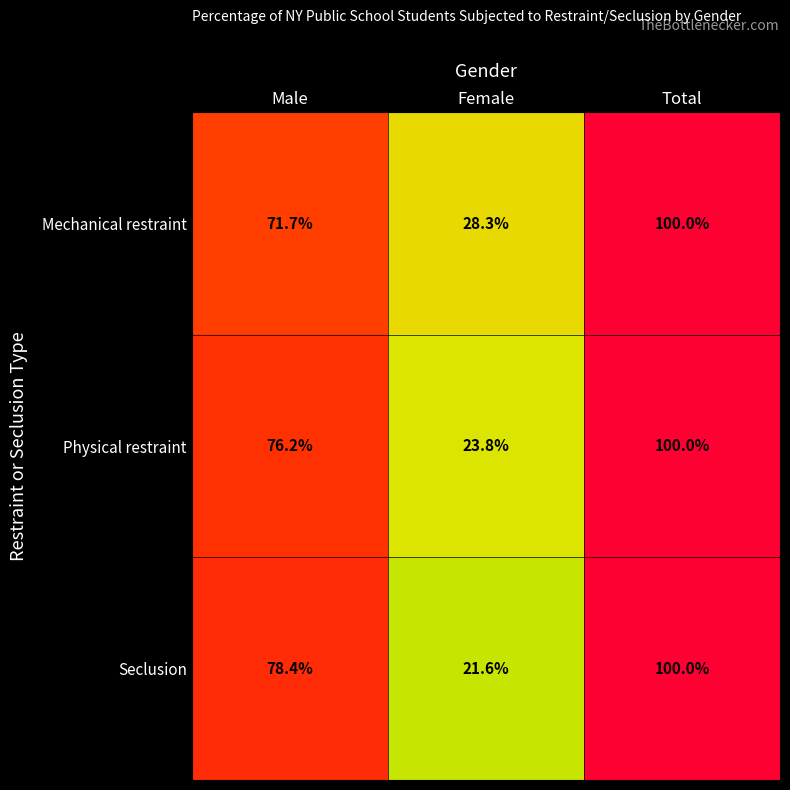

What is the difference between the maximum and minimum values in the Mechanical restraint series?

71.7